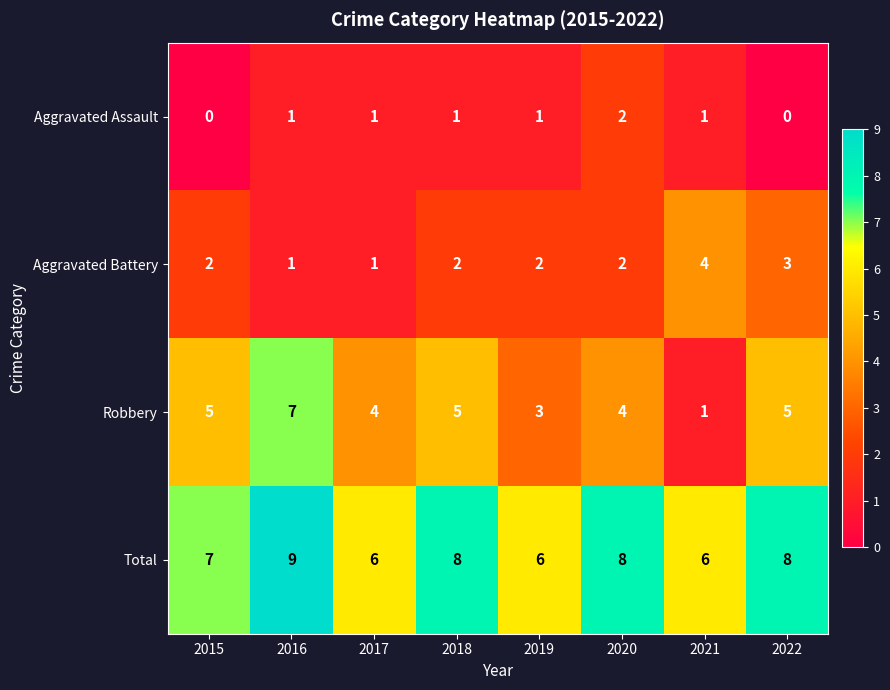

Is the value of Robbery at 2016 greater than the value of Aggravated Battery at 2020?

Yes